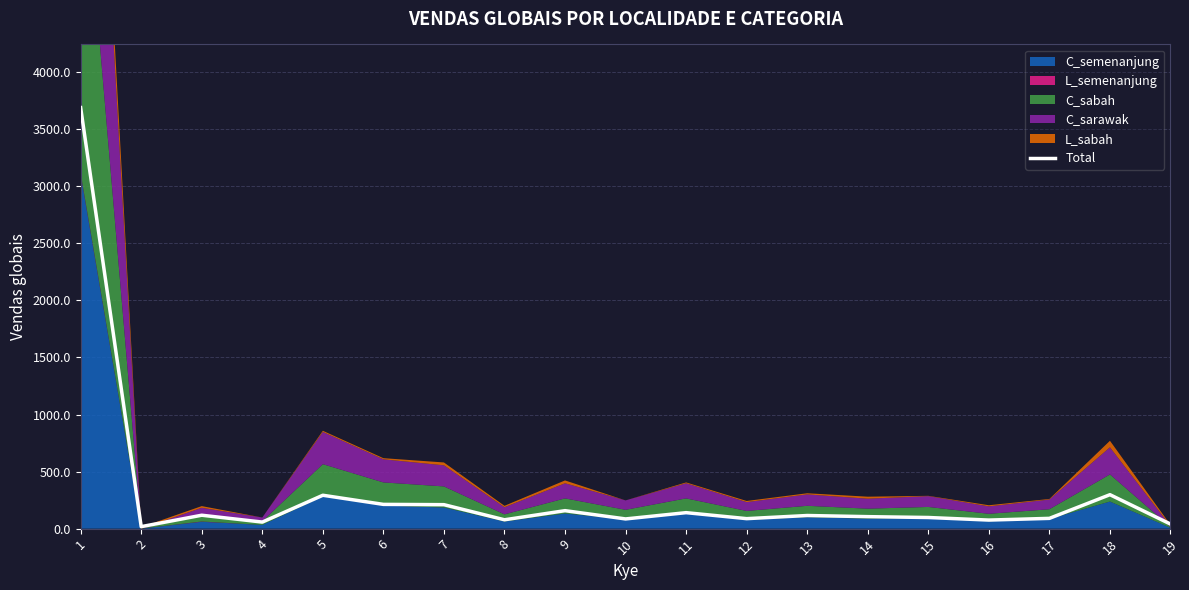

Does the chart have visible grid lines?

Yes